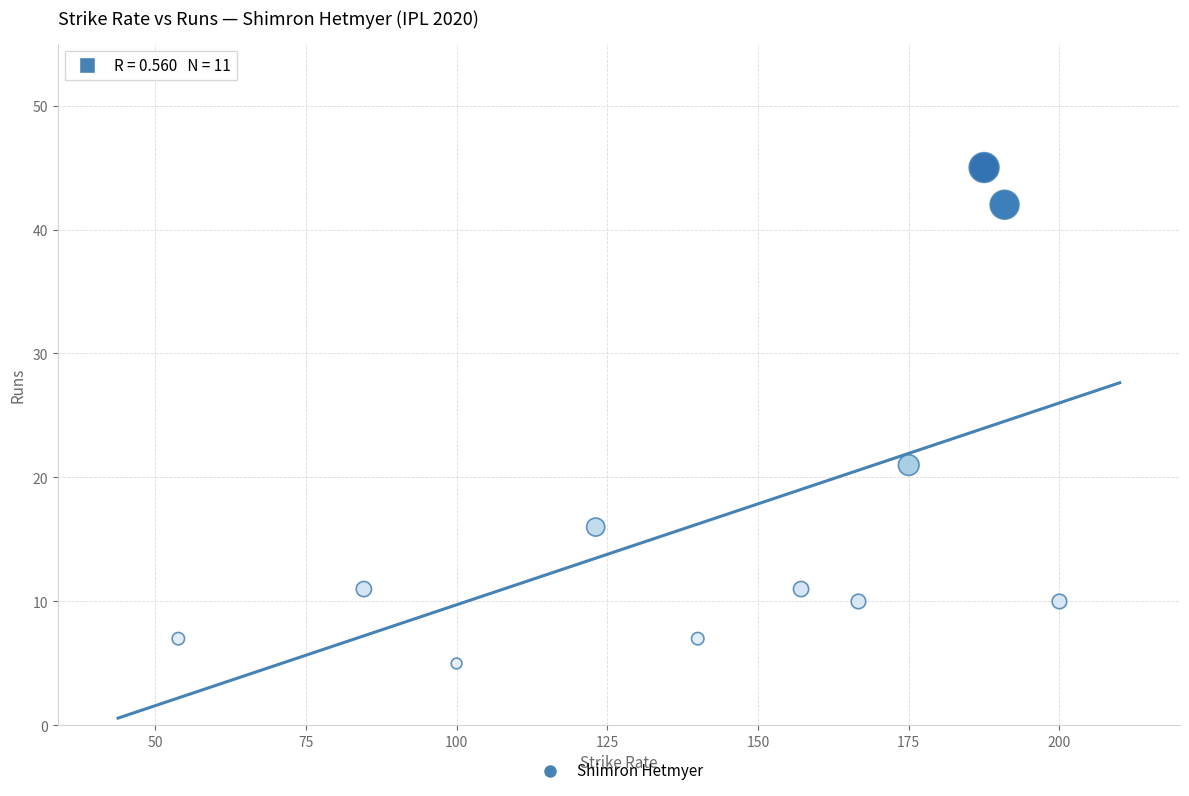

What is the range of Y values (max minus min)?

40